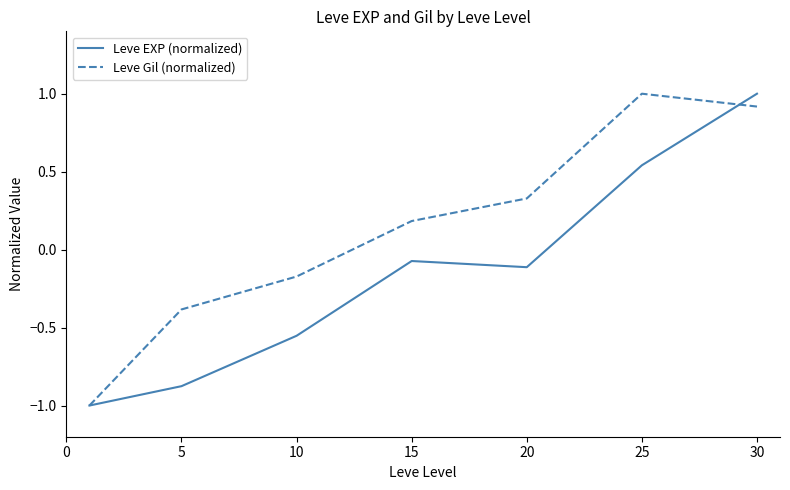

What is the minimum value for Leve Gil (normalized)?

-1.0